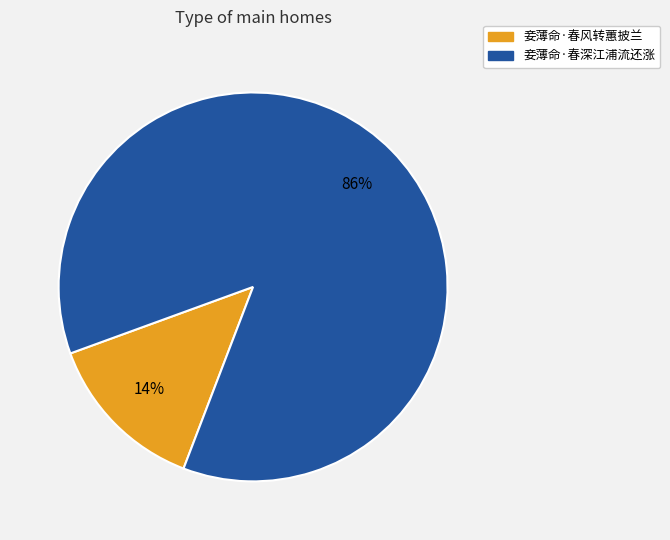

Do 妾薄命·春风转蕙披兰 and 妾薄命·春深江浦流还涨 together represent more than half of the pie?

Yes